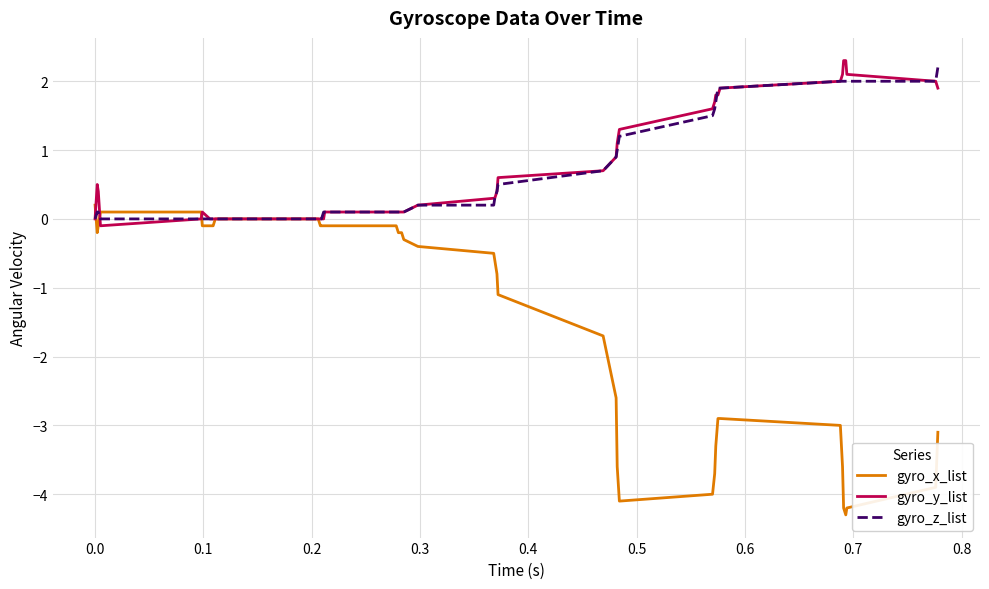

What is the highest value of the gyro_z_list series?

2.2